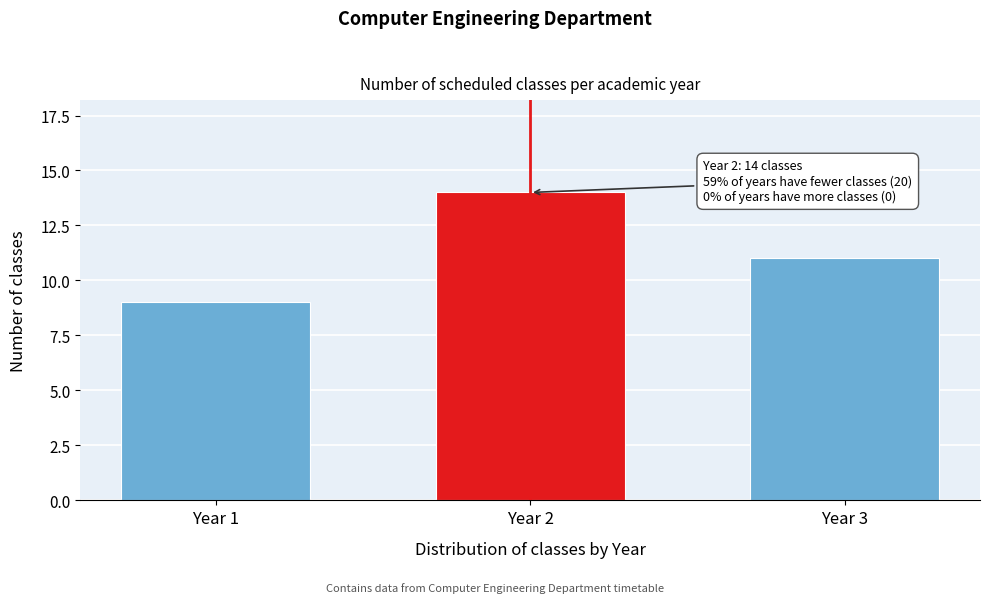

Reading left to right, transcribe all the data shown in this chart.

9	14	11